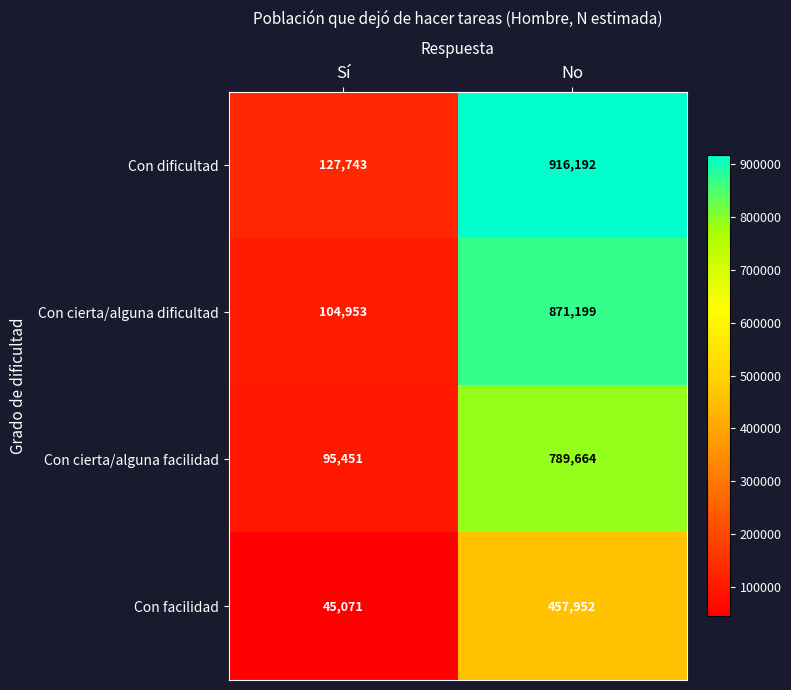

What is the spread (max minus min) of values at No?

458240